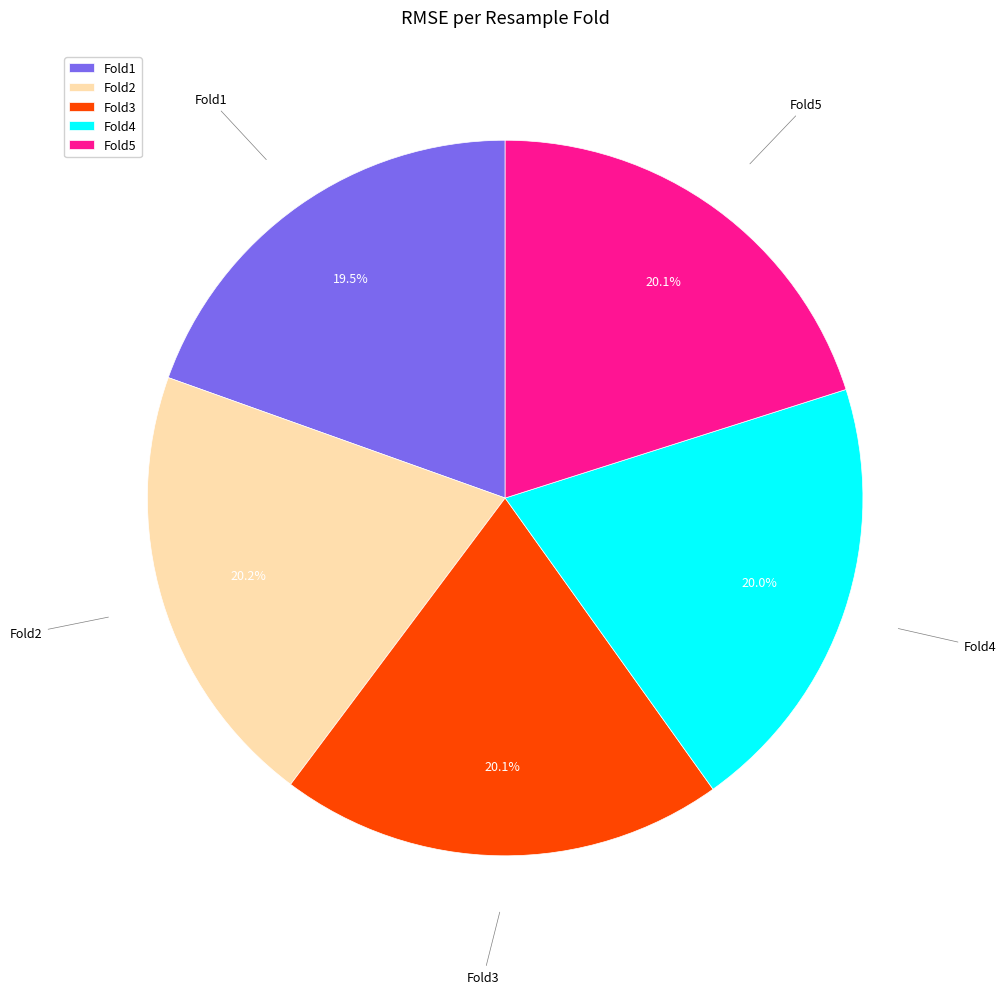

Is there a majority slice in this chart?

No